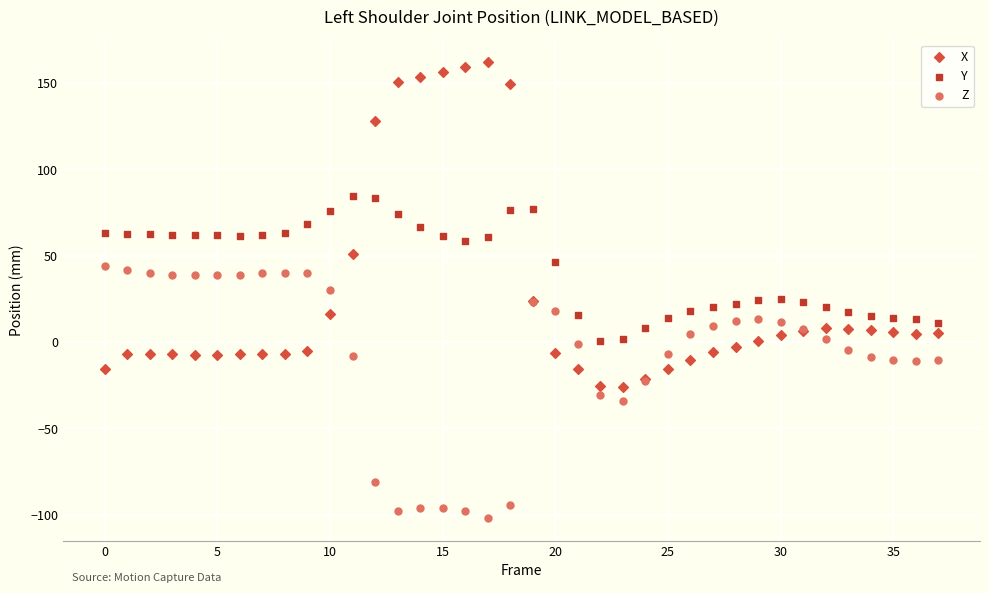

Which series reaches the minimum Y coordinate?

Z